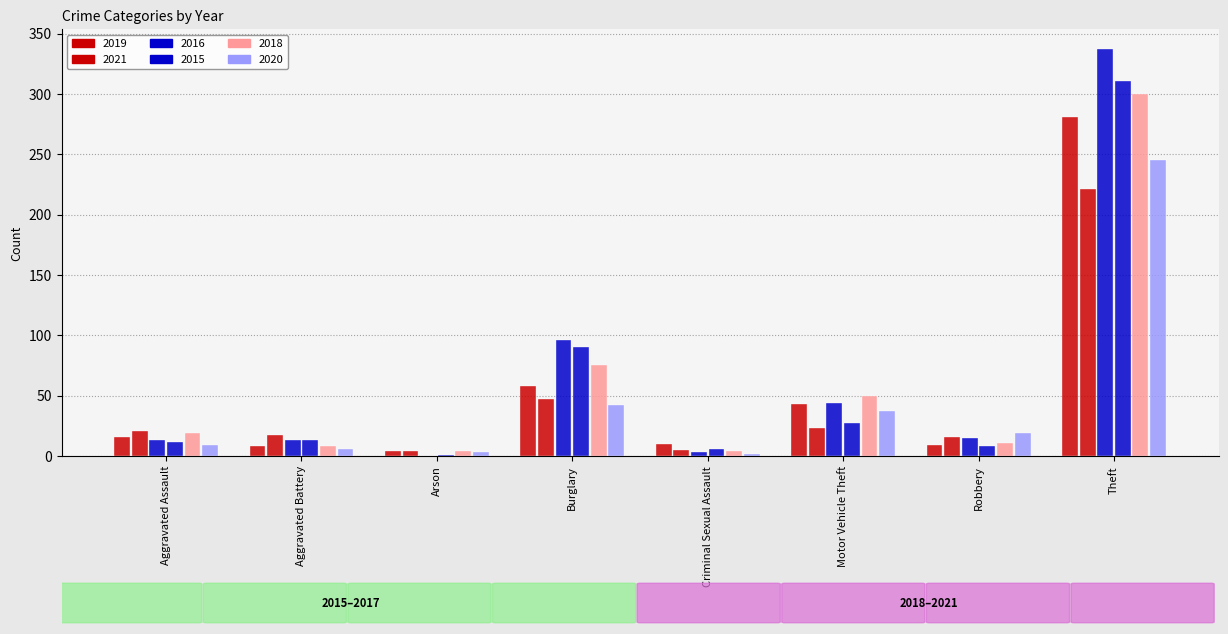

Reading left to right, list all the values displayed in this chart.

2019: 16	8	4	58	10	43	9	281
2021: 21	17	4	47	5	23	16	221
2016: 13	13	0	96	3	44	15	337
2015: 12	13	1	90	6	27	8	311
2018: 19	8	4	75	4	50	11	300
2020: 9	6	3	42	2	37	19	245